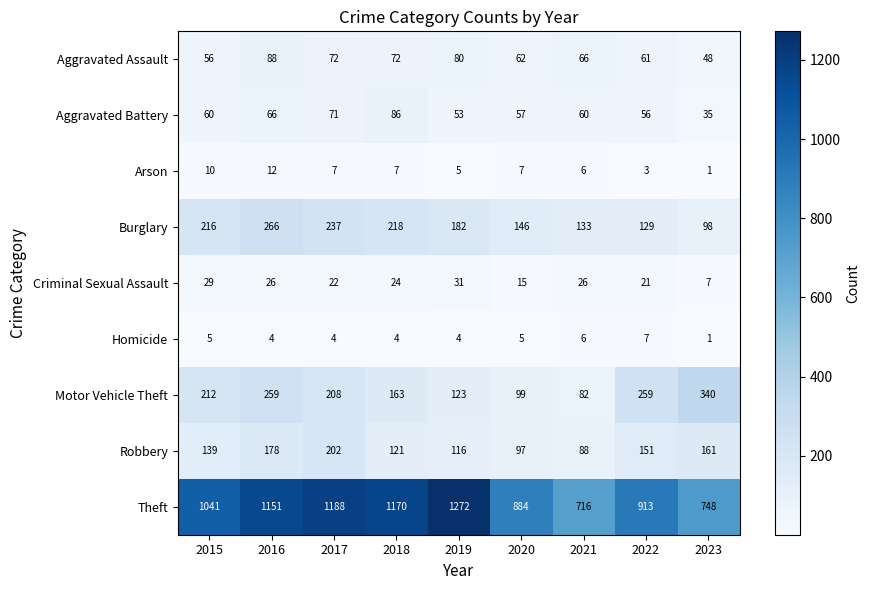

Which series has the largest total across all categories?

Theft